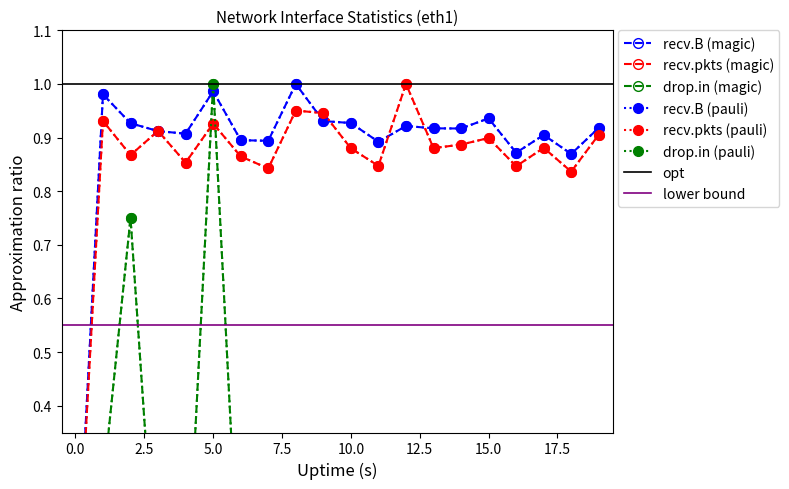

Reading right to left, list all the values displayed in this chart.

recv.B: 19=0.9	18=0.9	17=0.9	16=0.9	15=0.9	14=0.9	13=0.9	12=0.9	11=0.9	10=0.9	9=0.9	8=1.0	7=0.9	6=0.9	5=1.0	4=0.9	3=0.9	2=0.9	1=1.0	0=0.0
recv.pkts: 19=0.9	18=0.8	17=0.9	16=0.8	15=0.9	14=0.9	13=0.9	12=1.0	11=0.8	10=0.9	9=0.9	8=1.0	7=0.8	6=0.9	5=0.9	4=0.9	3=0.9	2=0.9	1=0.9	0=0.0
drop.in: 19=0.0	18=0.0	17=0.0	16=0.0	15=0.0	14=0.0	13=0.0	12=0.0	11=0.0	10=0.0	9=0.0	8=0.0	7=0.0	6=0.0	5=1.0	4=0.0	3=0.0	2=0.8	1=0.2	0=0.0